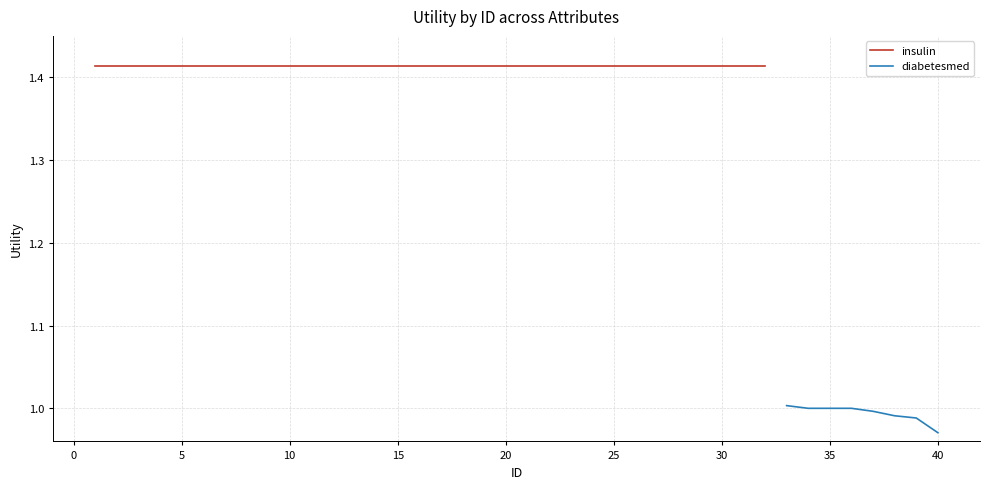

True or false: diabetesmed has a value of 1.0 at 35.

True